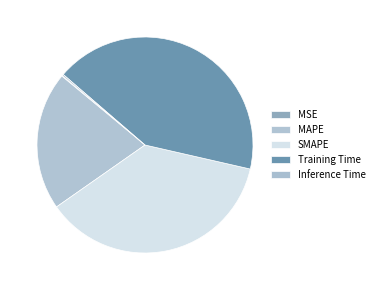

What percentage do SMAPE and MAPE together represent?

57.4%